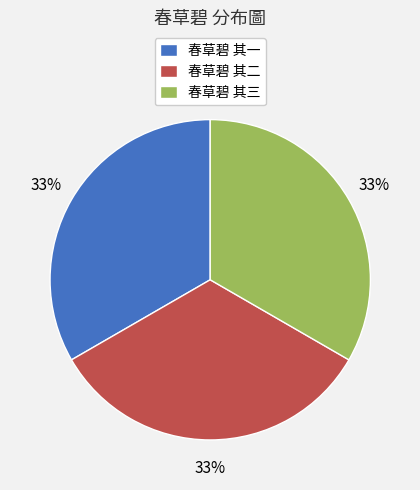

To the nearest percent, what percentage of the pie is 春草碧 其一?

33%